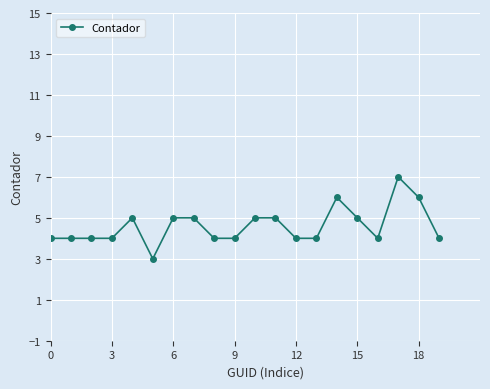

True or false: there are more than 2 points higher than both neighbors.

True